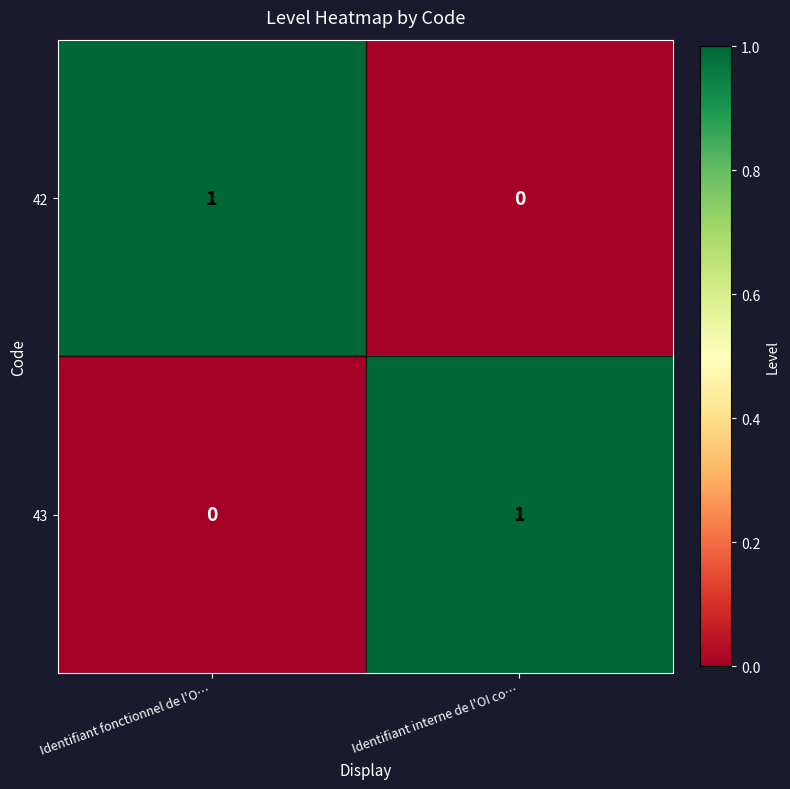

At which label is 43 closest to 0?

Identifiant fonctionnel de l'O…